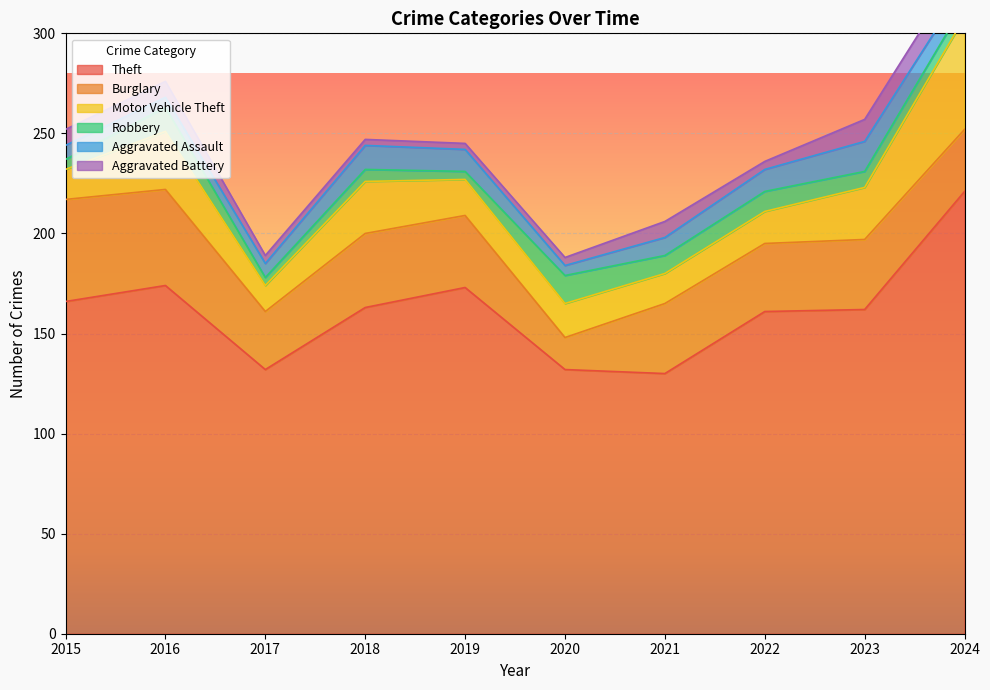

Is it true that Robbery equals 9 at 2015?

False